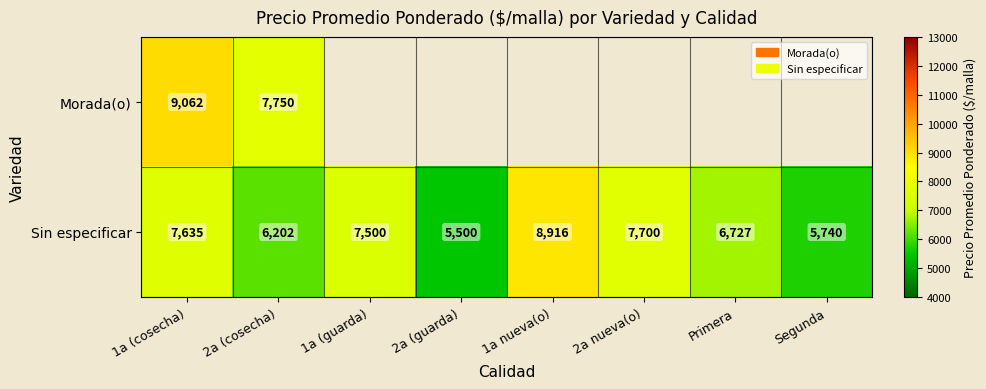

At which label is Sin especificar closest to 7208?

1a (guarda)